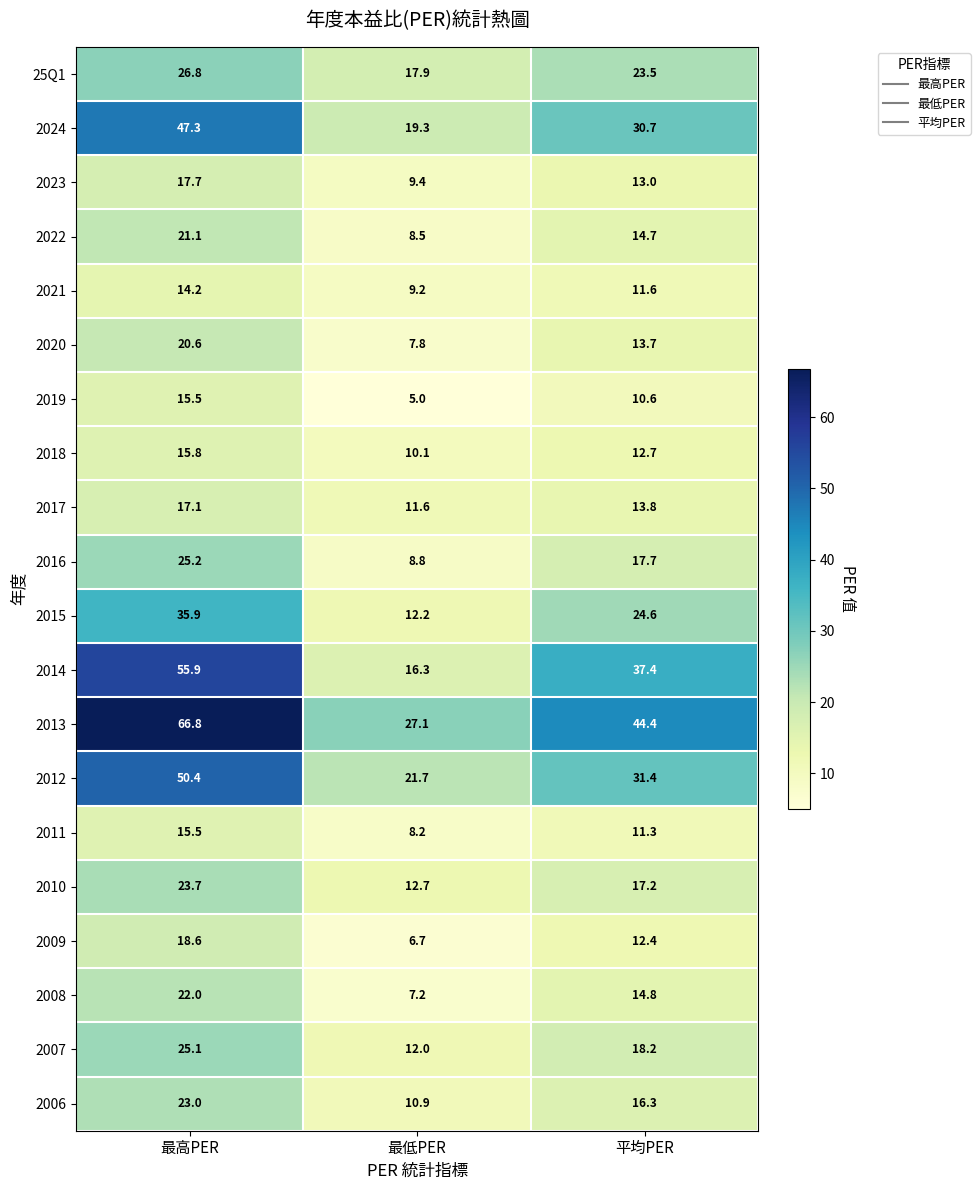

List the labels in order of 2011 value, largest first.

最高PER, 平均PER, 最低PER